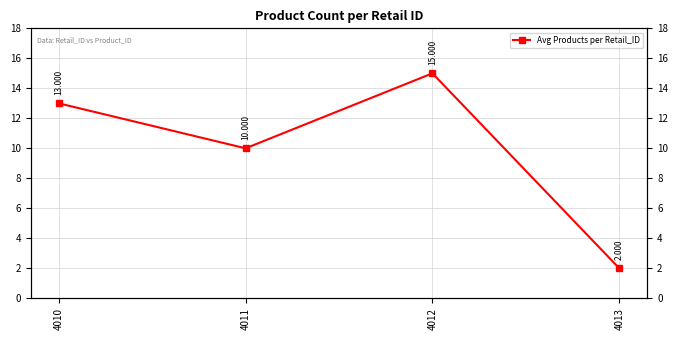

Is it true that the value at 4012 is 7?

False